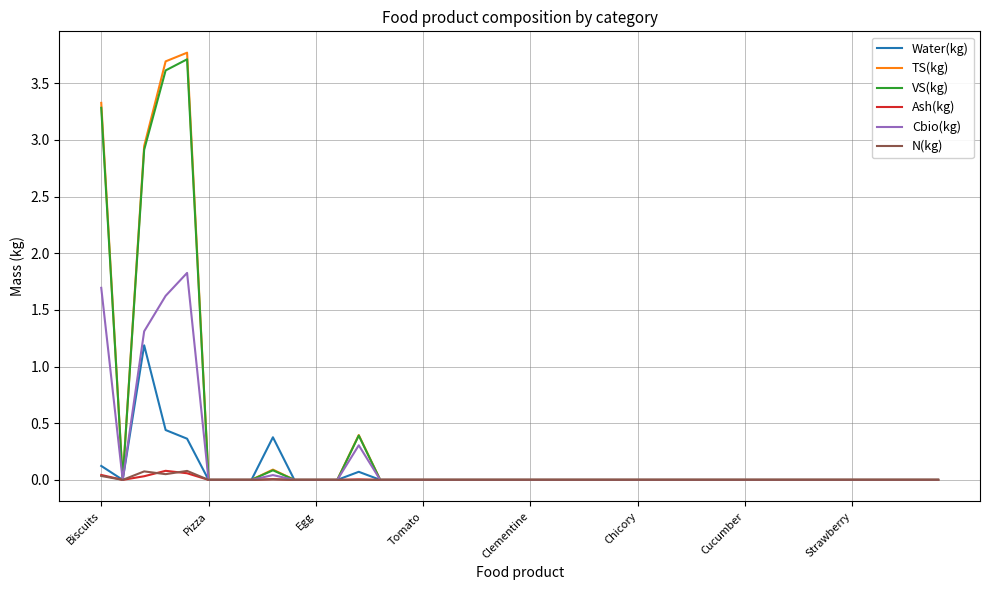

What is the highest value of the VS(kg) series?

3.7